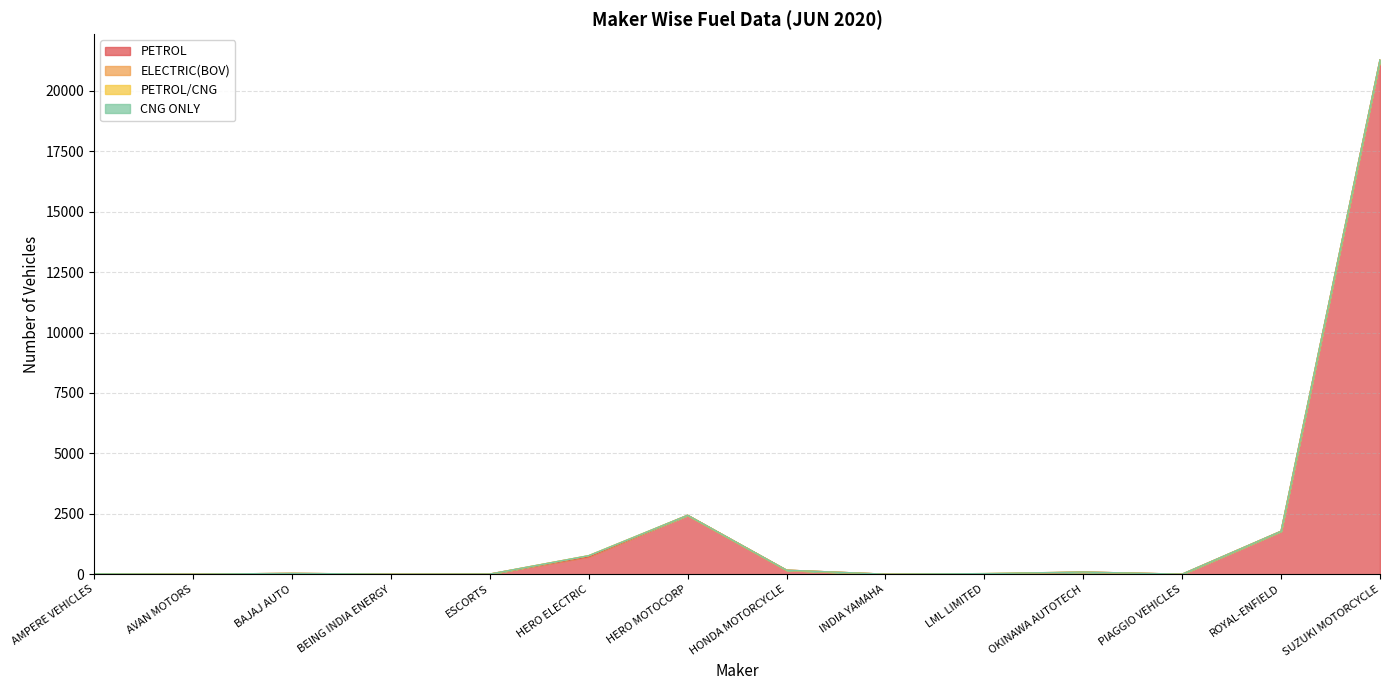

Where do TOTAL and ELECTRIC(BOV) first cross each other?

INDIA YAMAHA and LML LIMITED